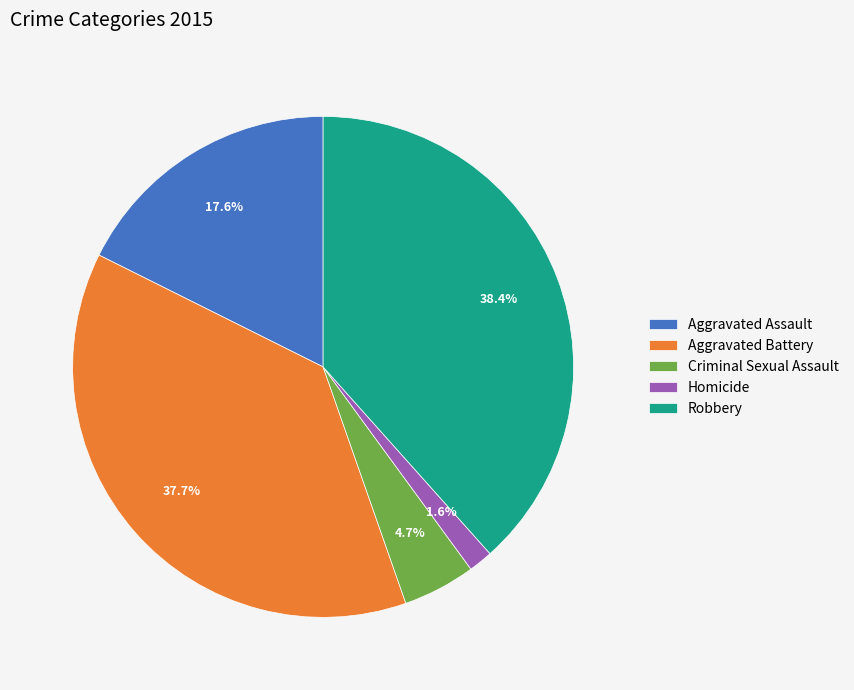

Do Aggravated Battery and Homicide together represent more than half of the pie?

No